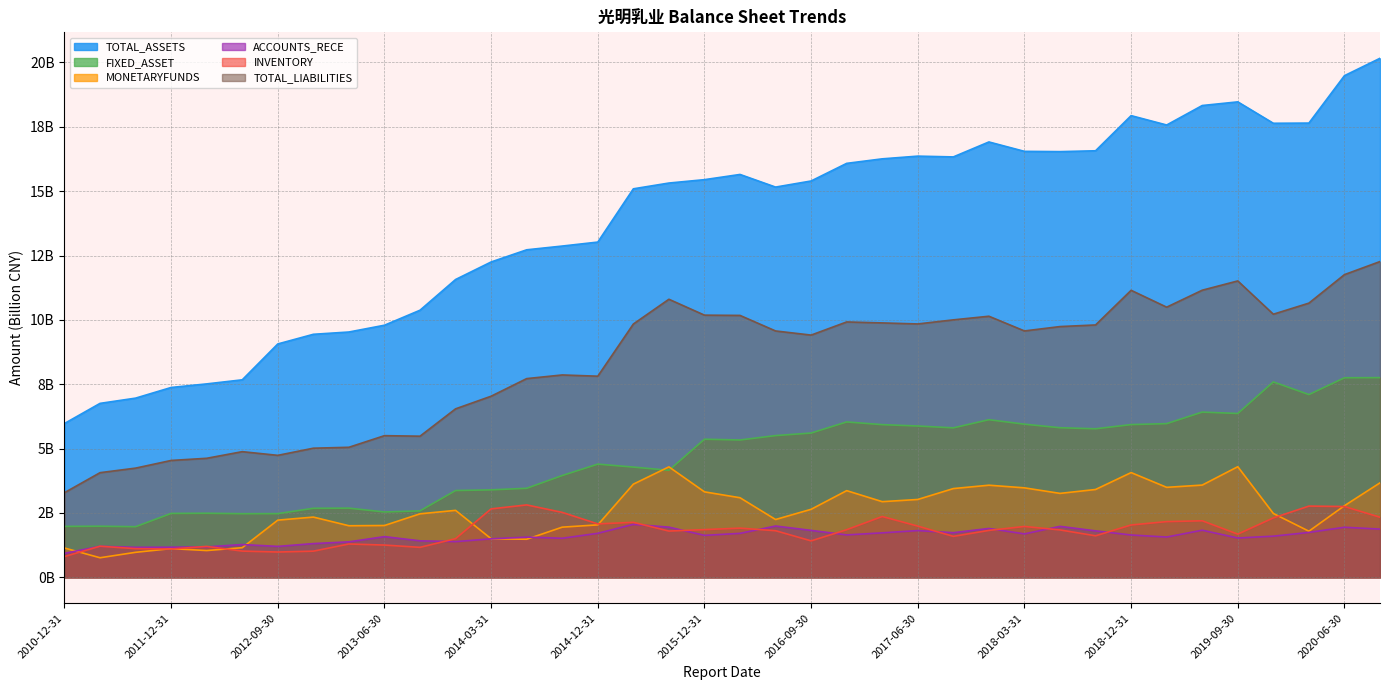

What is the value of the TOTAL_LIABILITIES point at the 14th from the left?

7.7